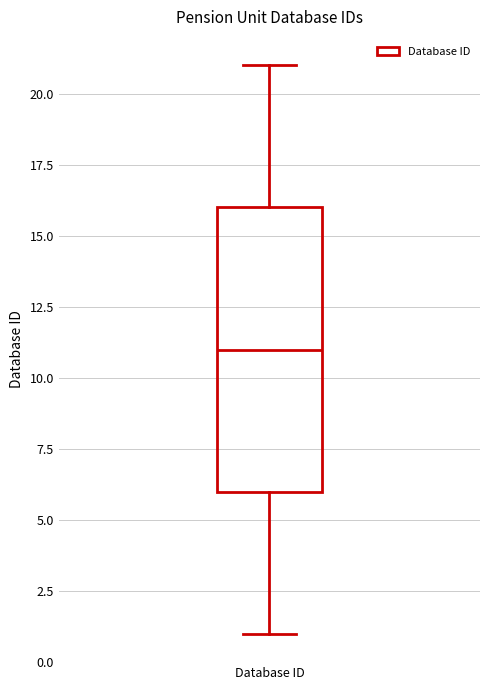

Read this box plot against the y-axis: the position of the median line, the range covered by the box, and the ends of both whiskers. The values are not printed on the chart, so give them approximately, as read against the axis.

median 11, box 6 to 16, whiskers 1 to 21